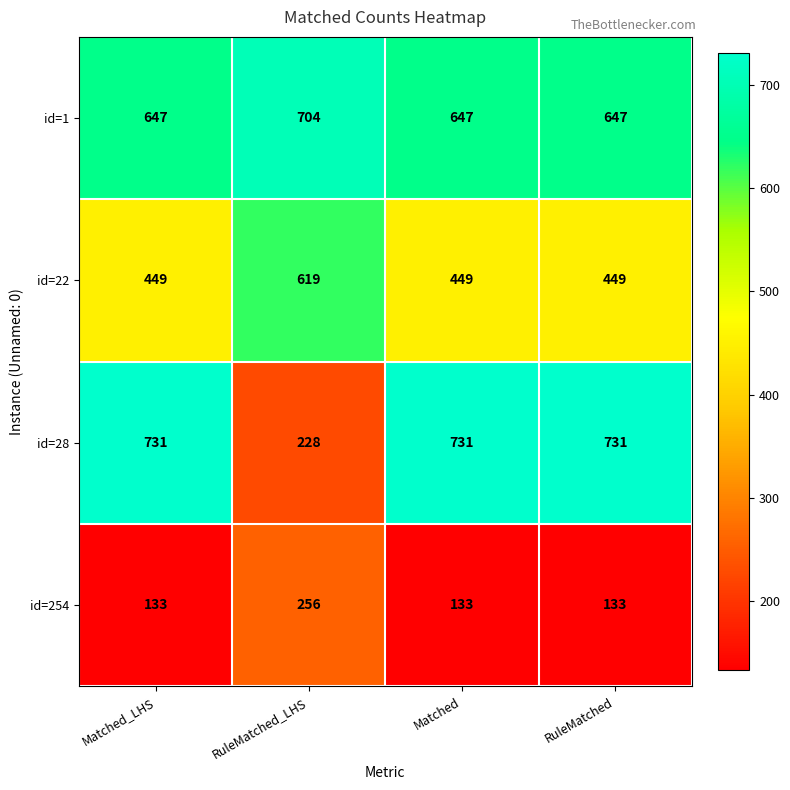

Reading left to right, what are all the values shown in this chart?

id=1: Matched_LHS=647	RuleMatched_LHS=704	Matched=647	RuleMatched=647
id=22: Matched_LHS=449	RuleMatched_LHS=619	Matched=449	RuleMatched=449
id=28: Matched_LHS=731	RuleMatched_LHS=228	Matched=731	RuleMatched=731
id=254: Matched_LHS=133	RuleMatched_LHS=256	Matched=133	RuleMatched=133